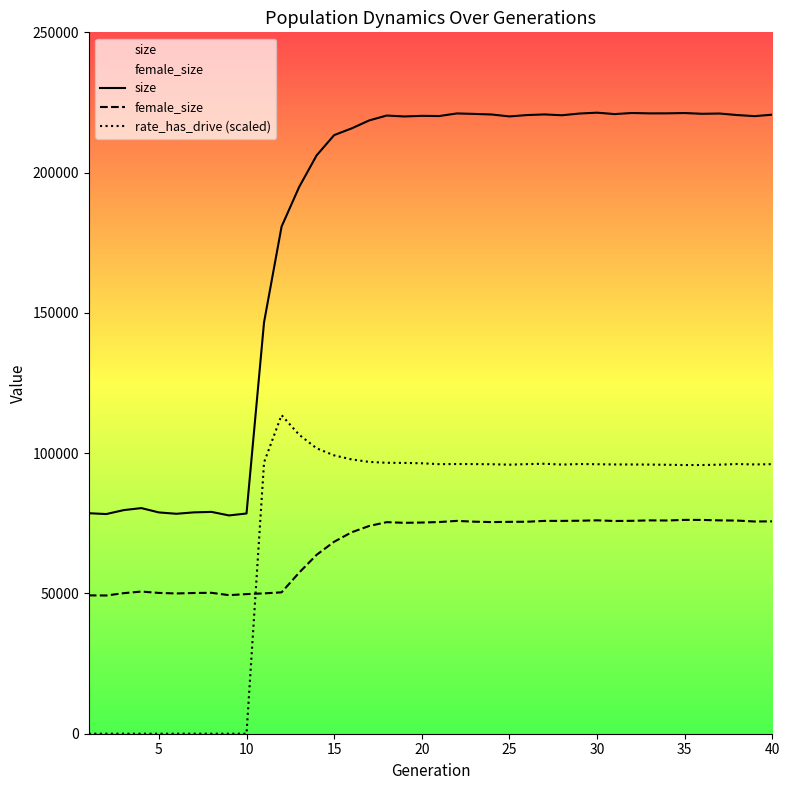

Which series has the largest range (max minus min)?

size